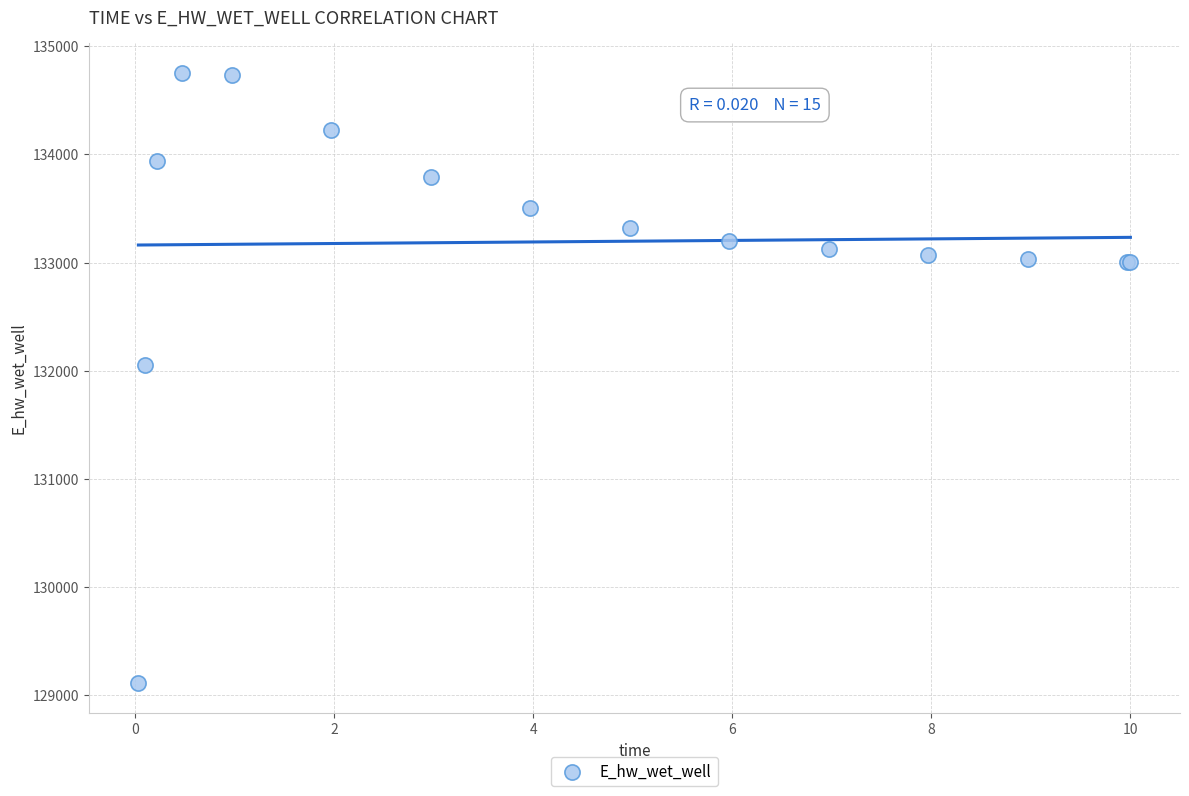

What Y value in the scatter plot is closest to 131931?

132054.5